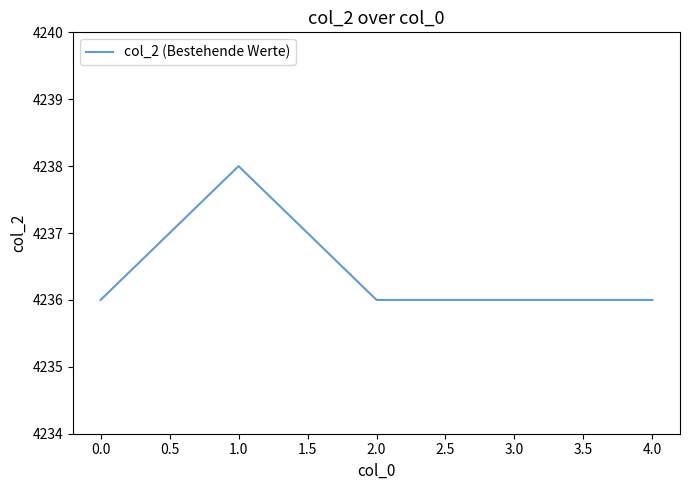

The chart shows a value of 4236 at 0.0. True or false?

True